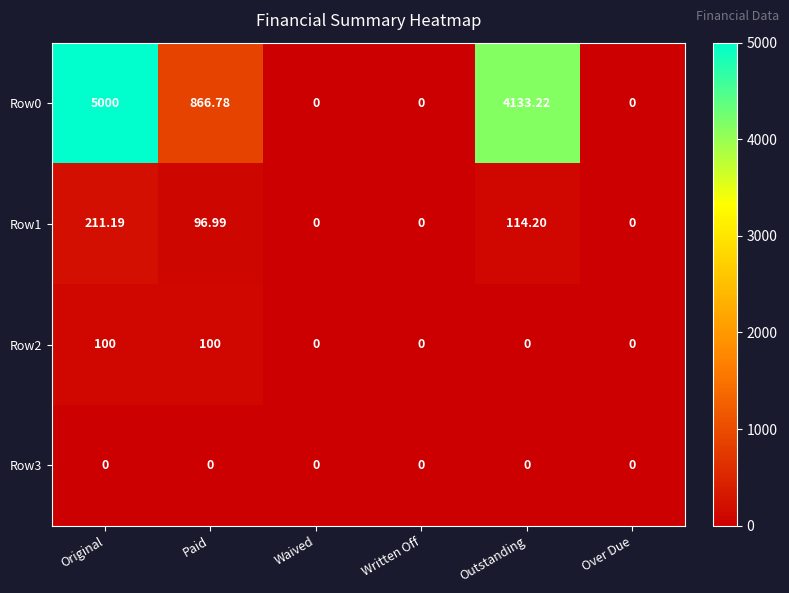

At which category does the chart reach its peak across all series?

Original